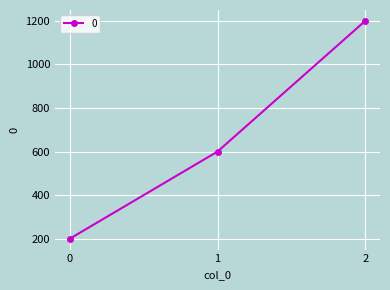

What is the value of the 2nd point from the left?

600